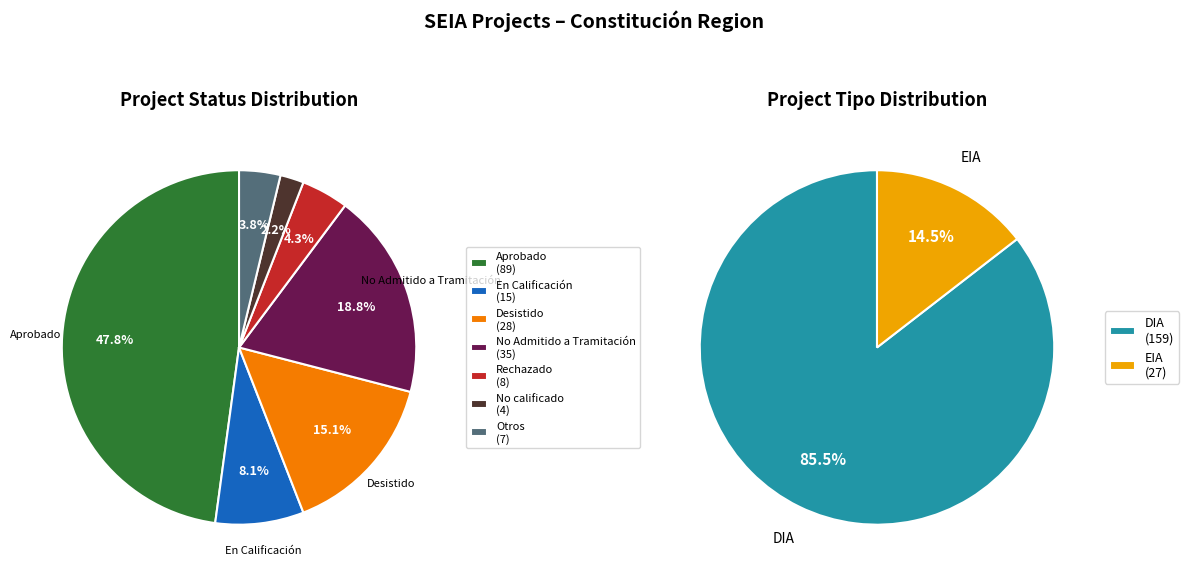

What percentage is the EIA slice, to the nearest percent?

15%